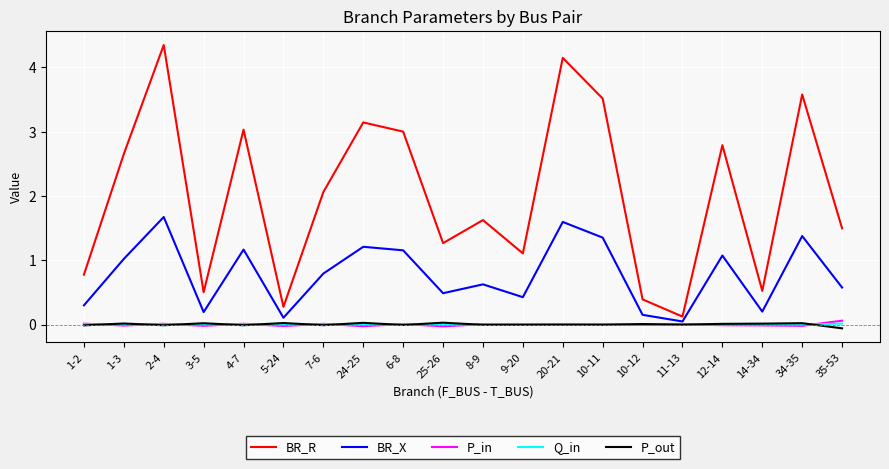

How many interior local valleys does the BR_X series have?

6